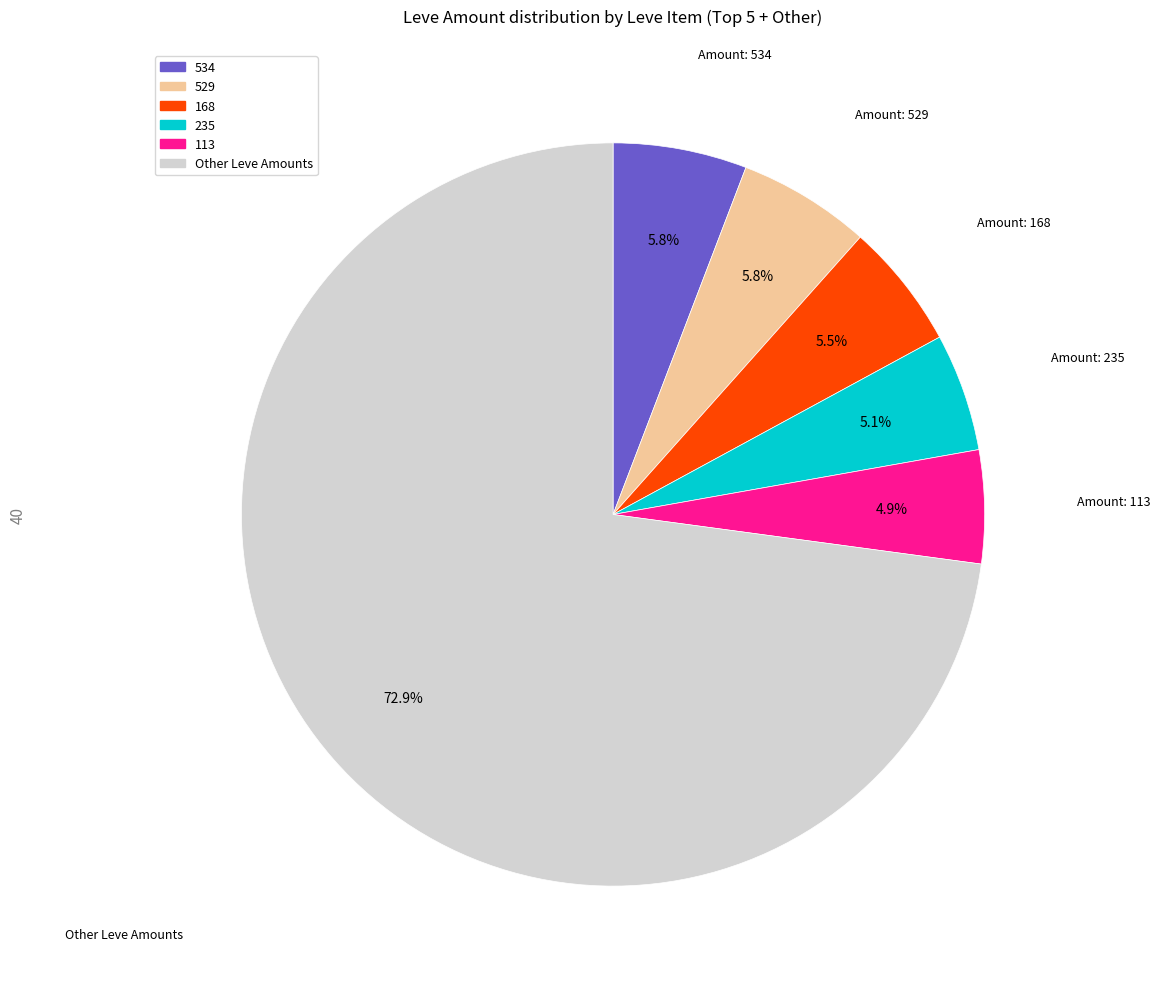

Is there a majority slice in this chart?

Yes